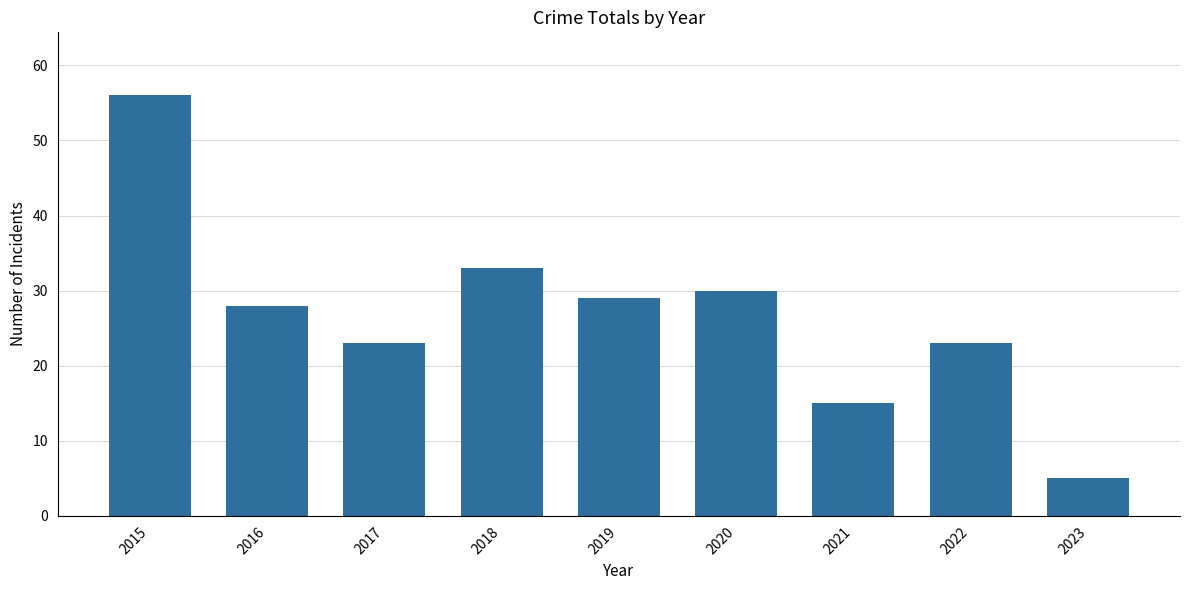

Count the number of data series in this chart.

1